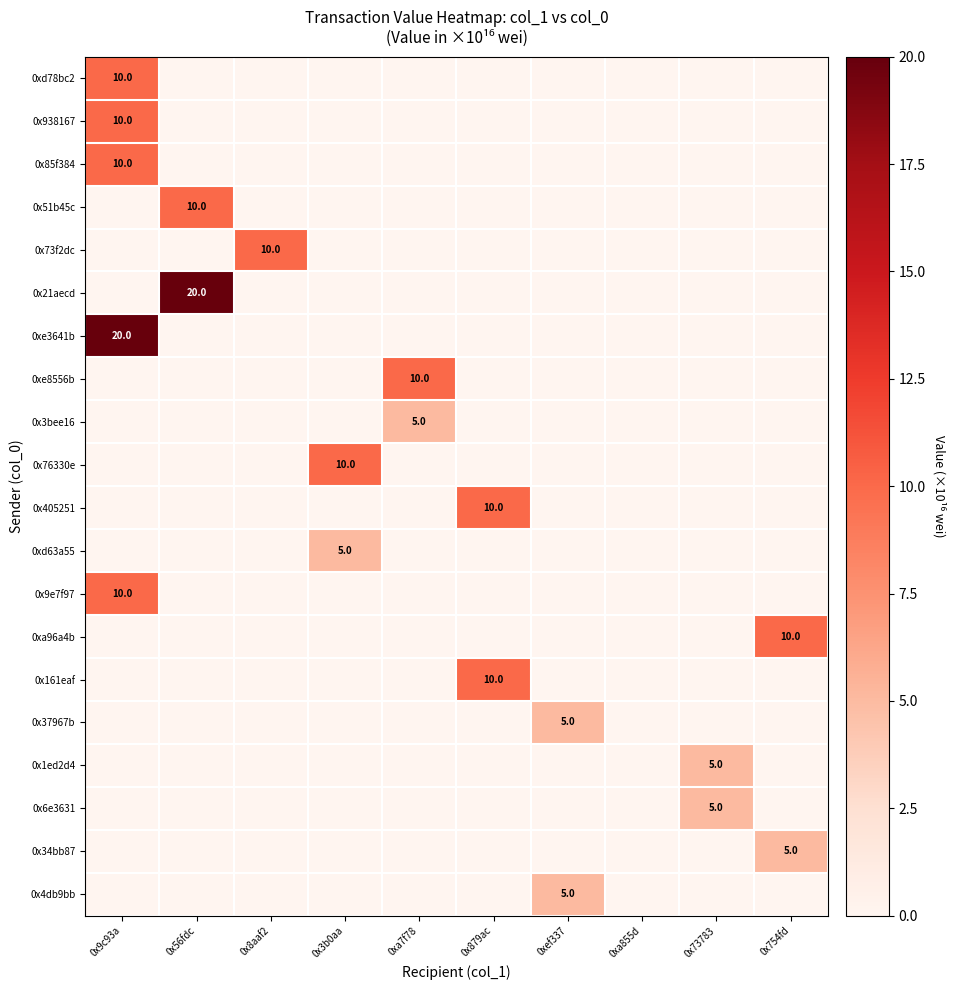

Count the 0x9e7f97 values in the range 0 to 1.

9